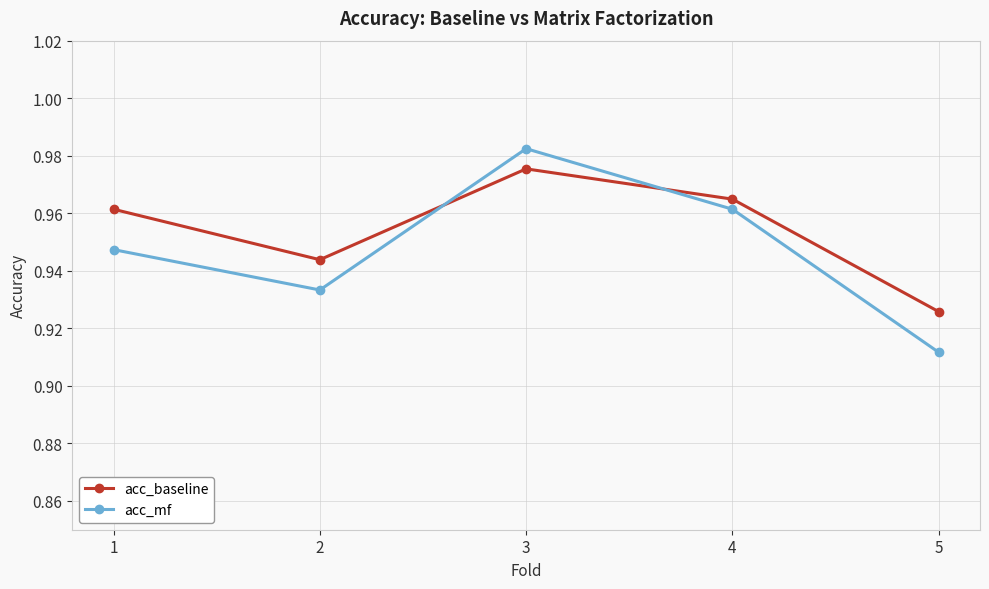

Which series has the widest spread of values?

acc_mf